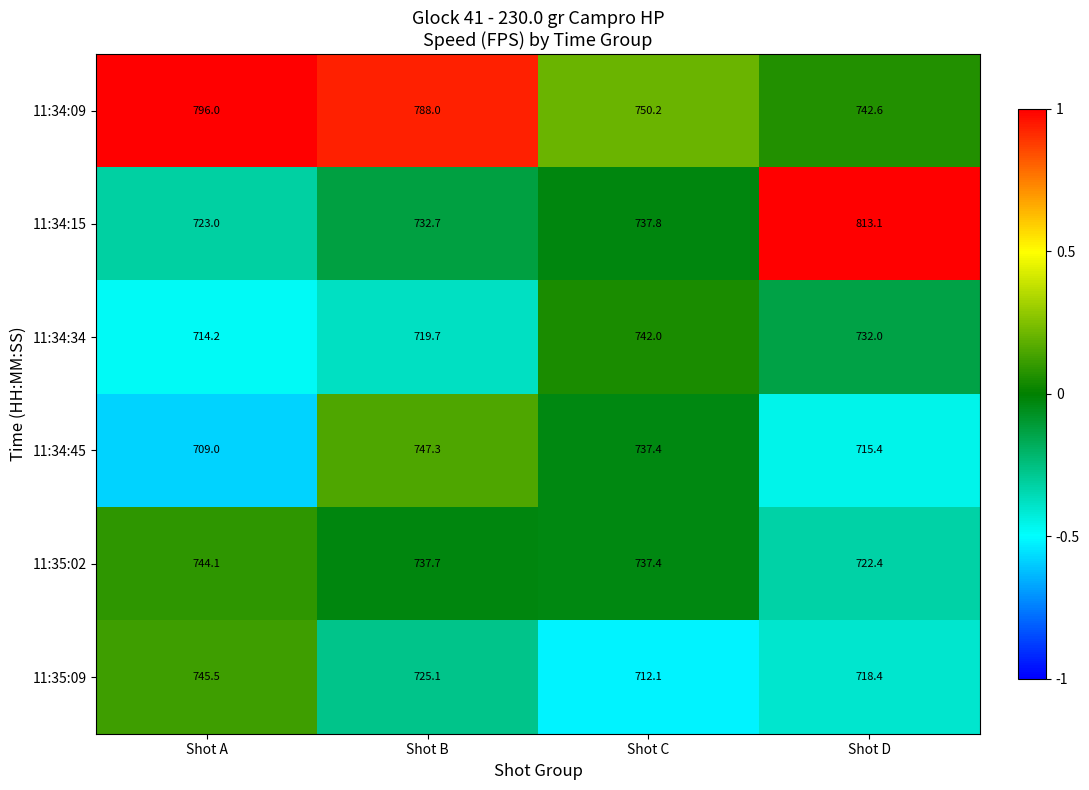

What is the minimum value for 11:34:45?

709.0